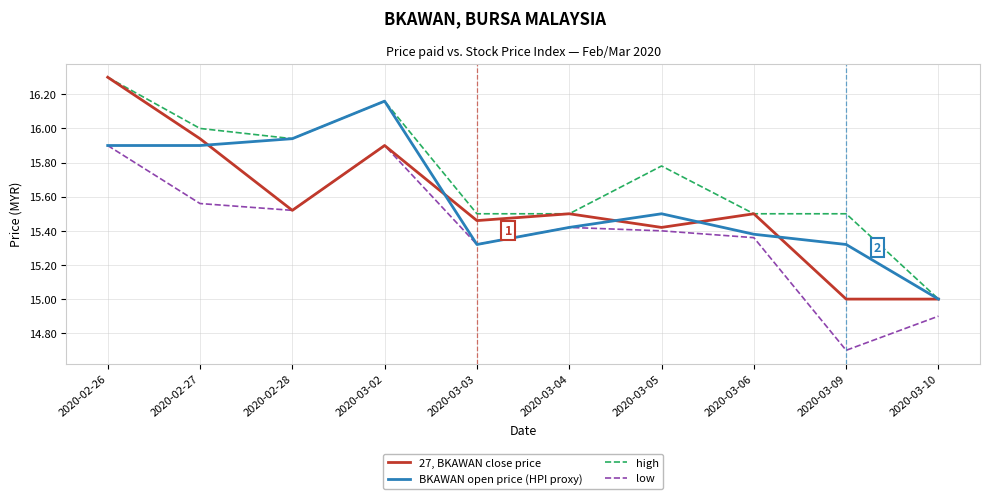

True or false: high and low cross at least once.

False